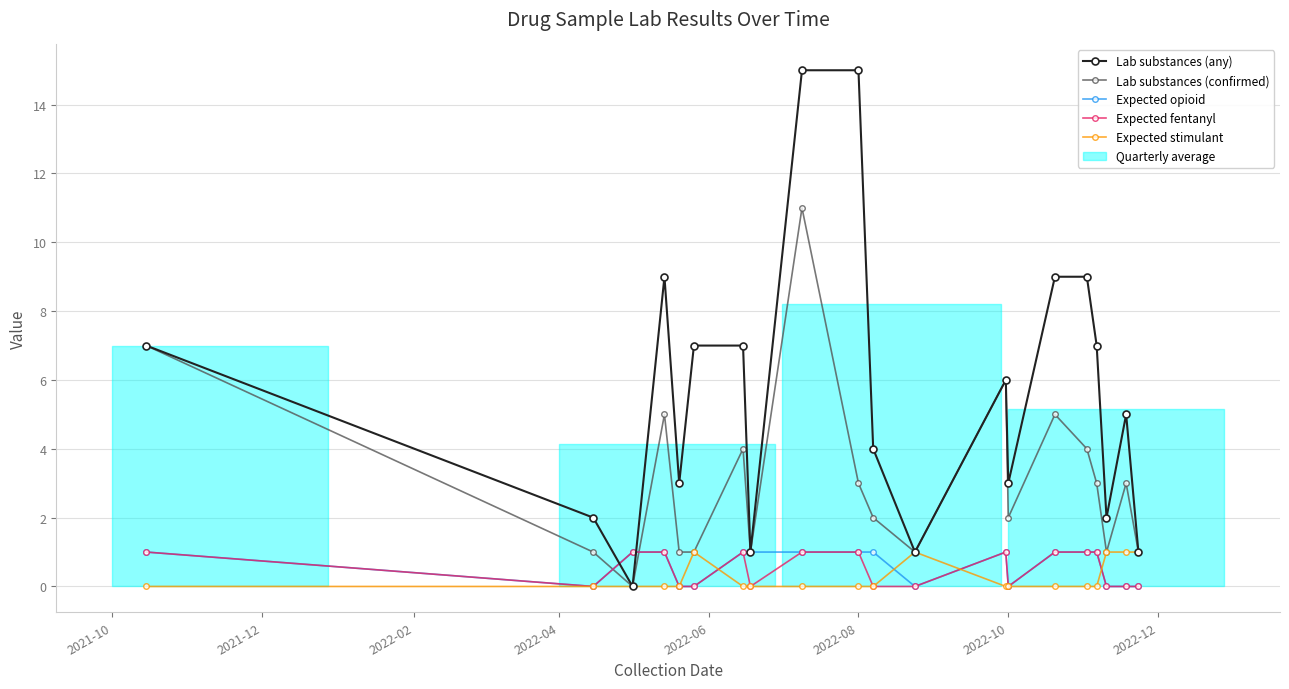

What is the sum of all Expected stimulant values?

5